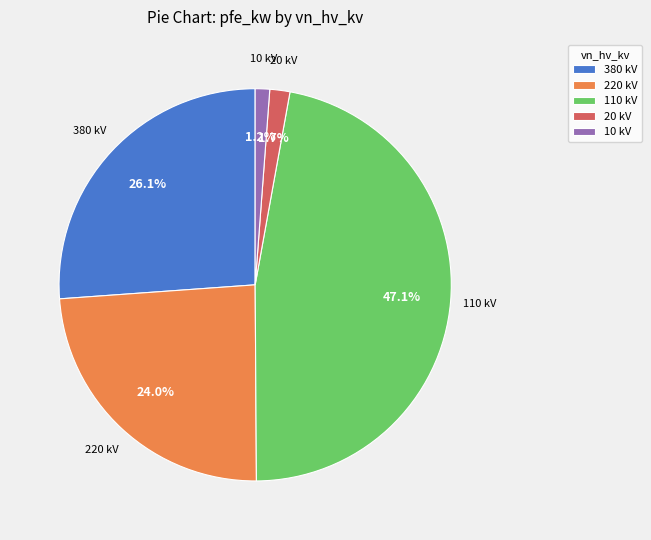

Do 20 kV and 10 kV together represent more than half of the pie?

No